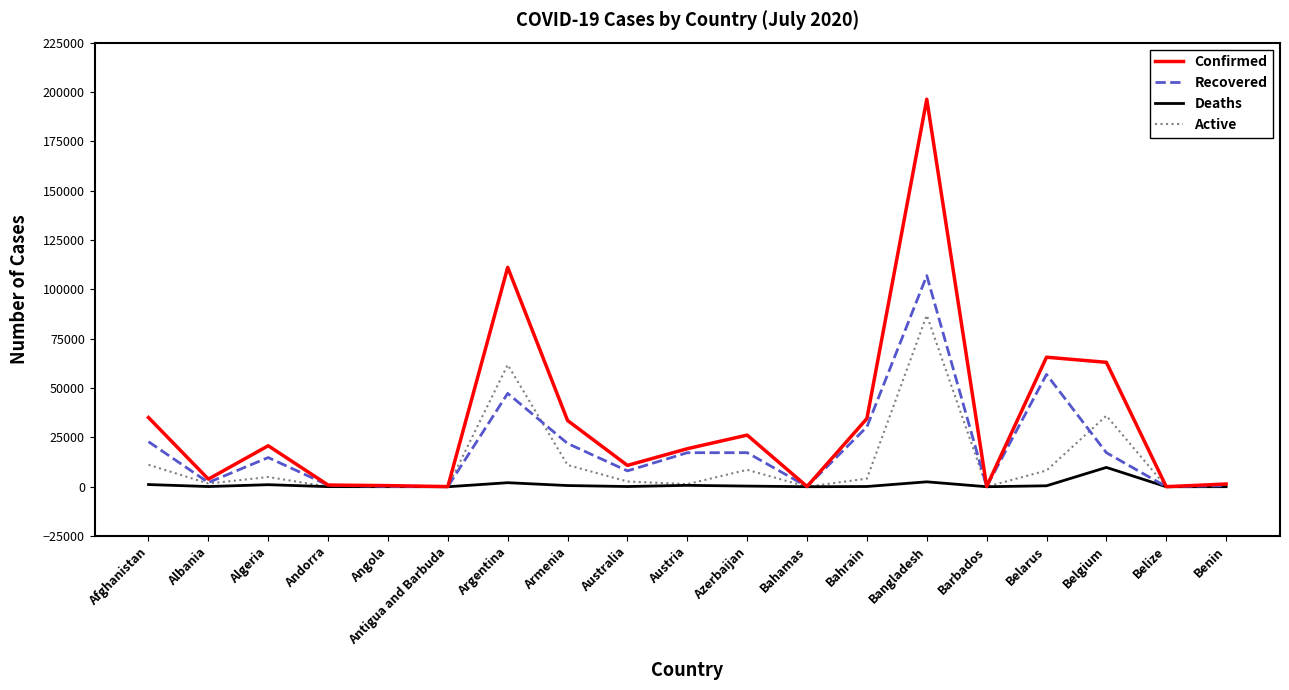

Where is Confirmed nearest to the value 98181?

Argentina